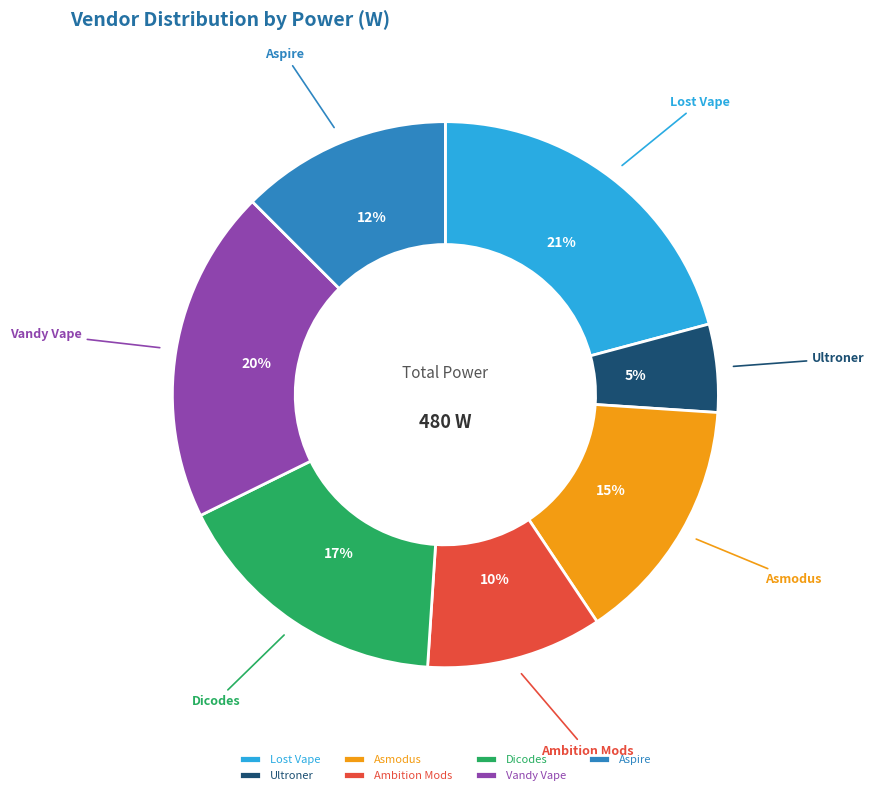

To the nearest percent, what is the difference between the largest and smallest slice percentages?

16%